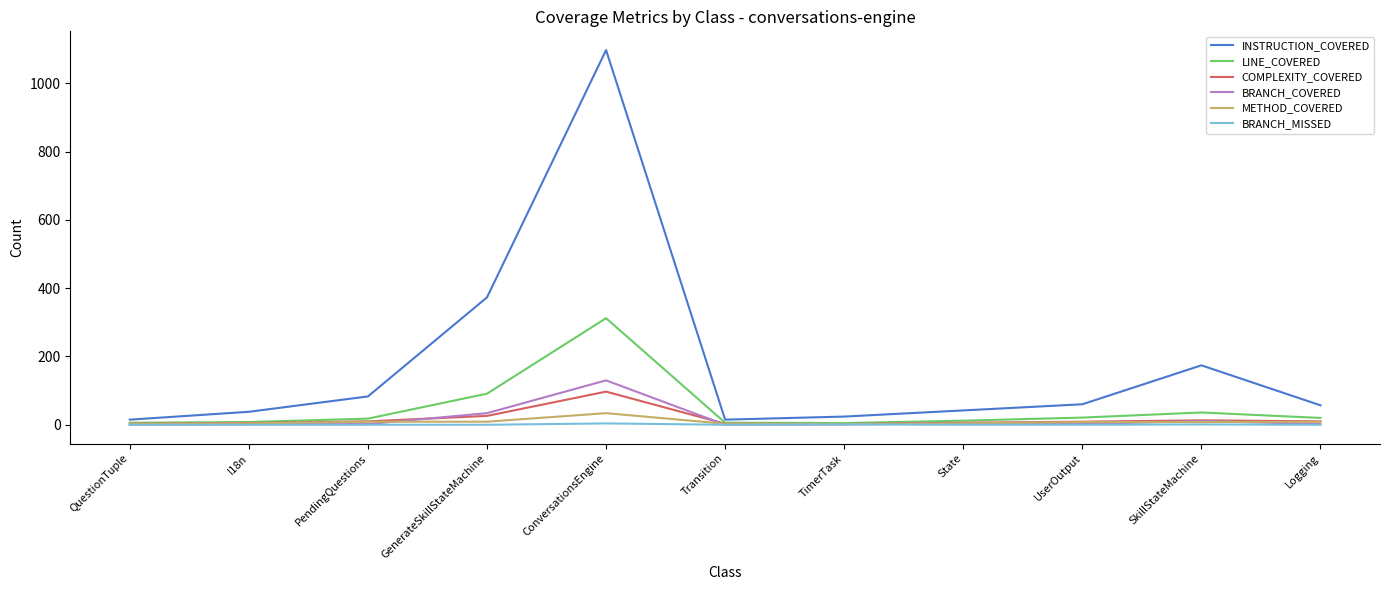

At which category is the sum across all series the highest?

ConversationsEngine